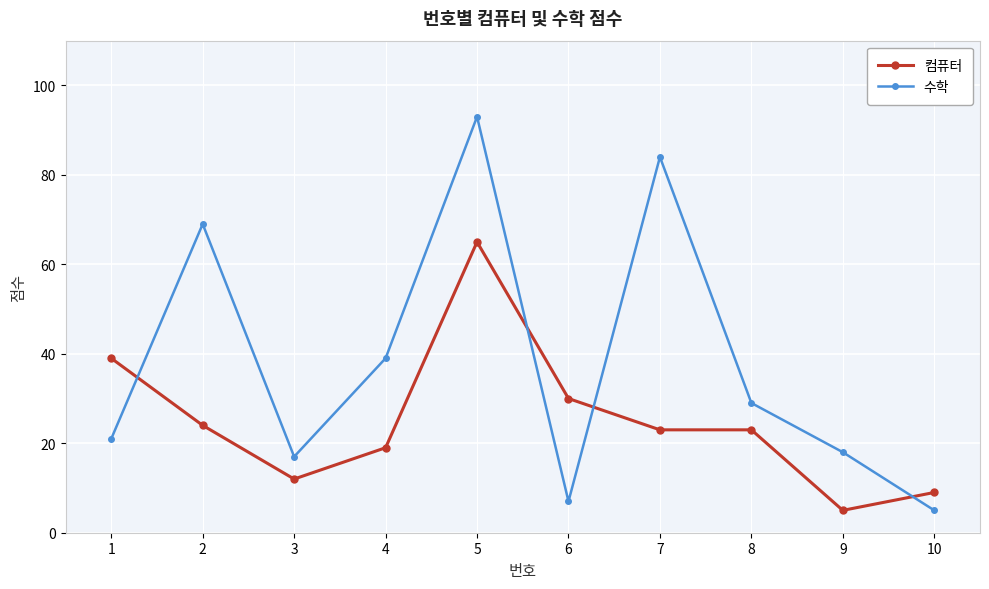

Rank the series at 3 from lowest to highest value.

컴퓨터, 수학